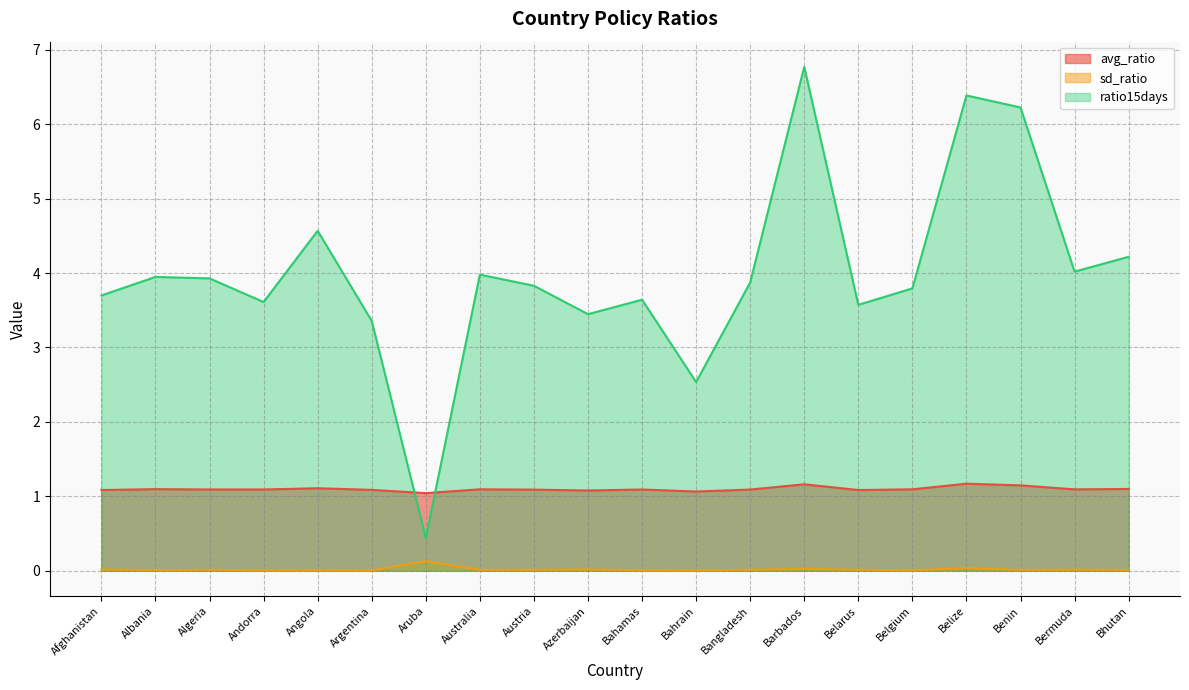

Where do ratio15days and avg_ratio first cross each other?

Argentina and Aruba